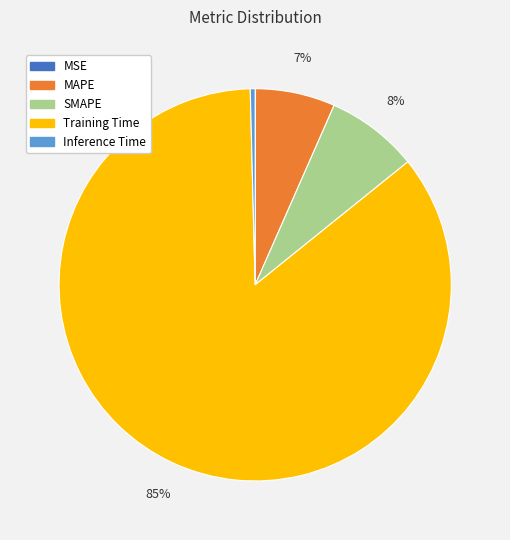

Is there any slice that represents more than half of the pie?

Yes